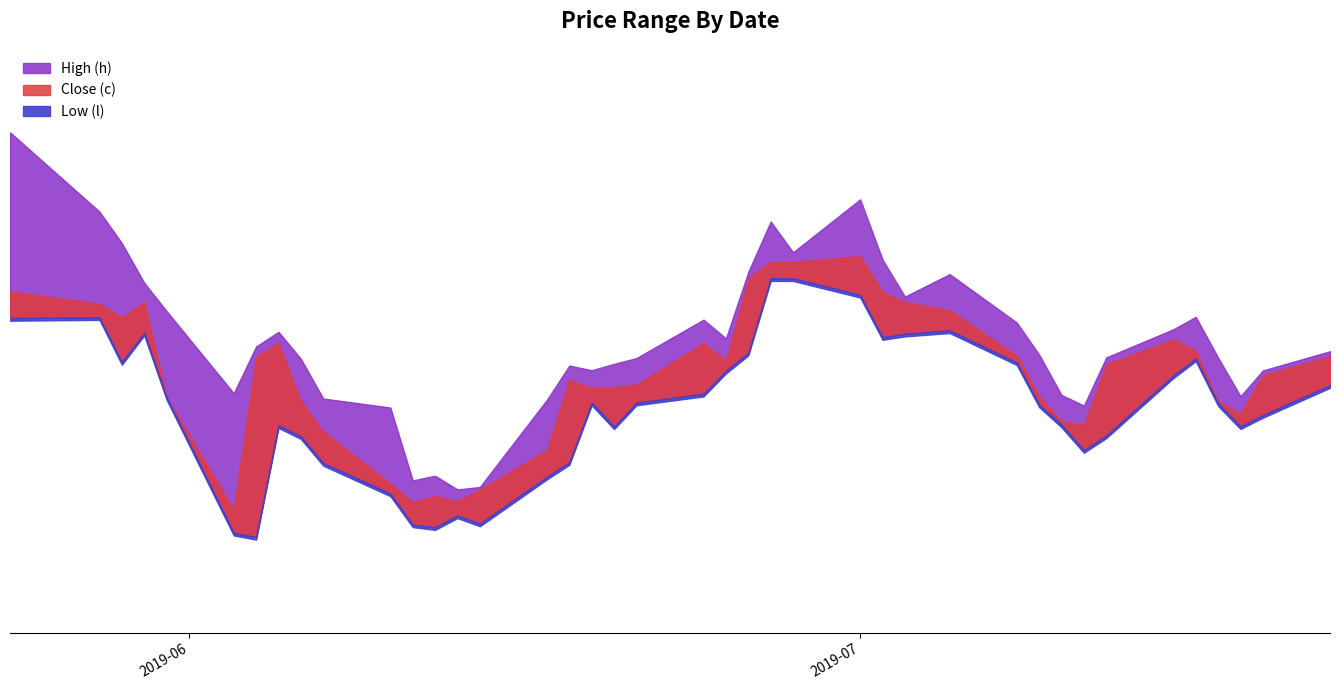

Does the chart display data point markers on the line(s)?

No